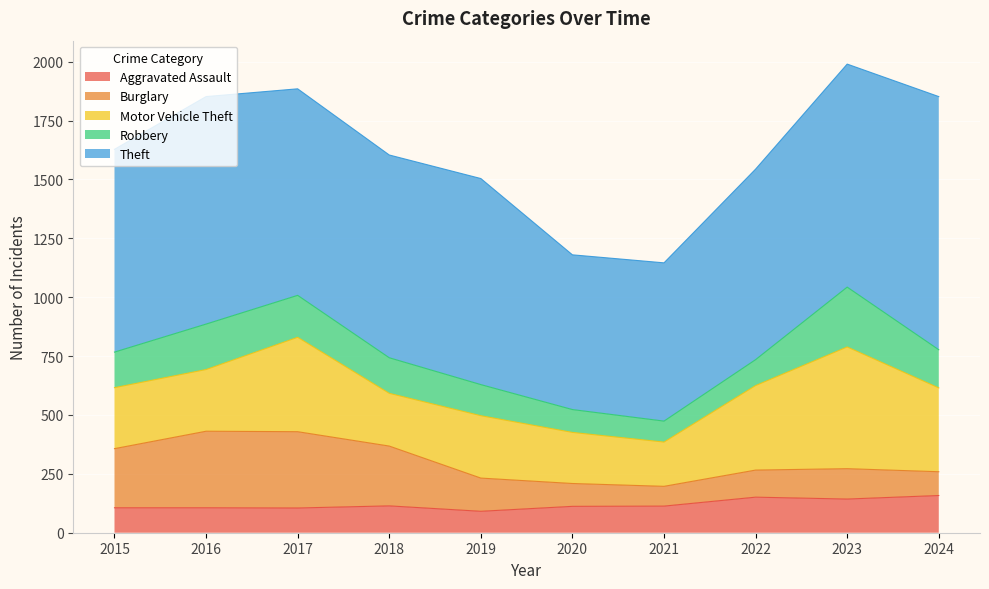

Where do Aggravated Assault and Burglary first cross each other?

2019 and 2020